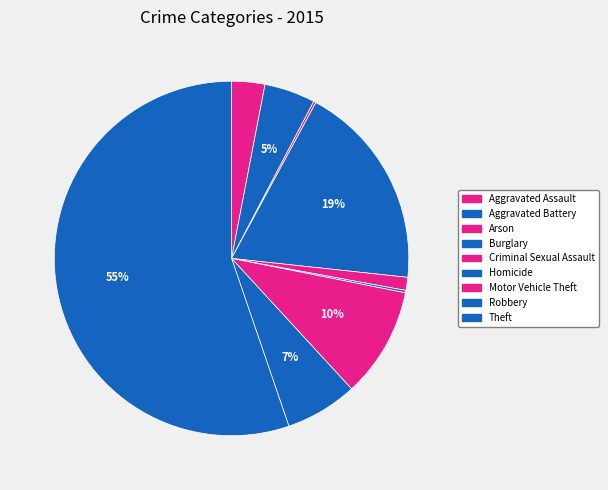

What is the change in value from Burglary to Theft?

+337